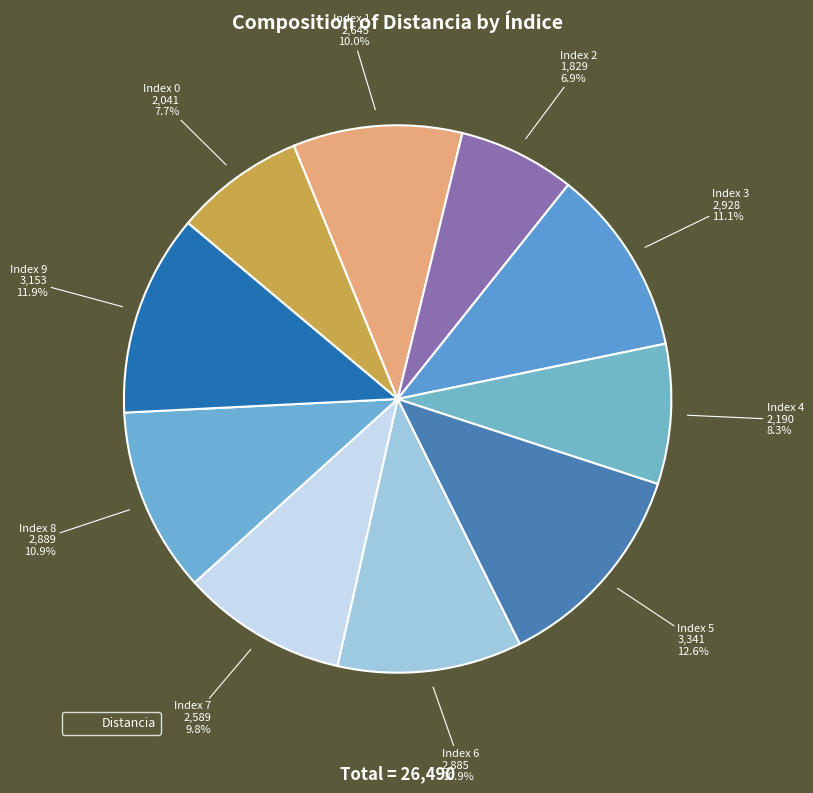

How many slices are in this pie chart?

10